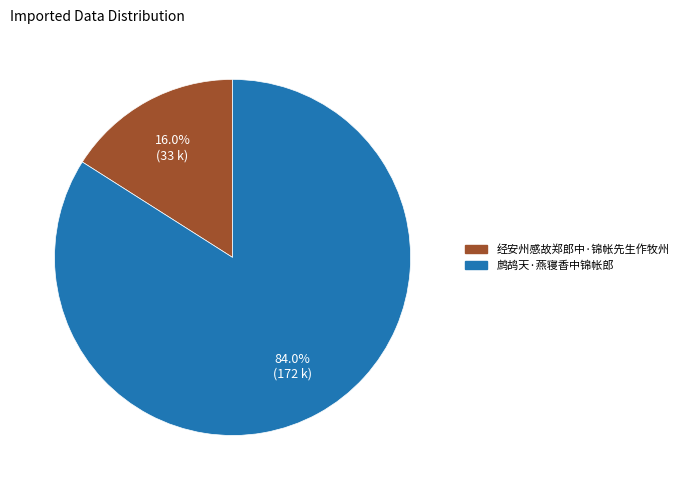

Does 鹧鸪天·燕寝香中锦帐郎 account for over 50% of the chart?

Yes